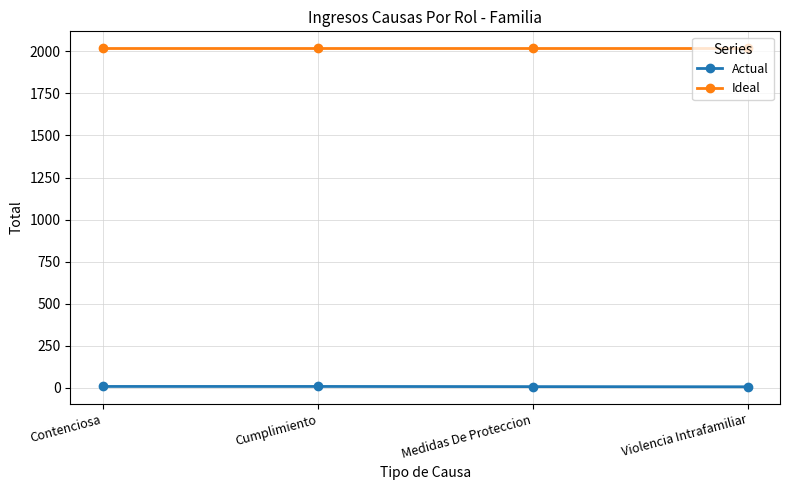

What is the difference between the highest and lowest values at Violencia Intrafamiliar?

2014